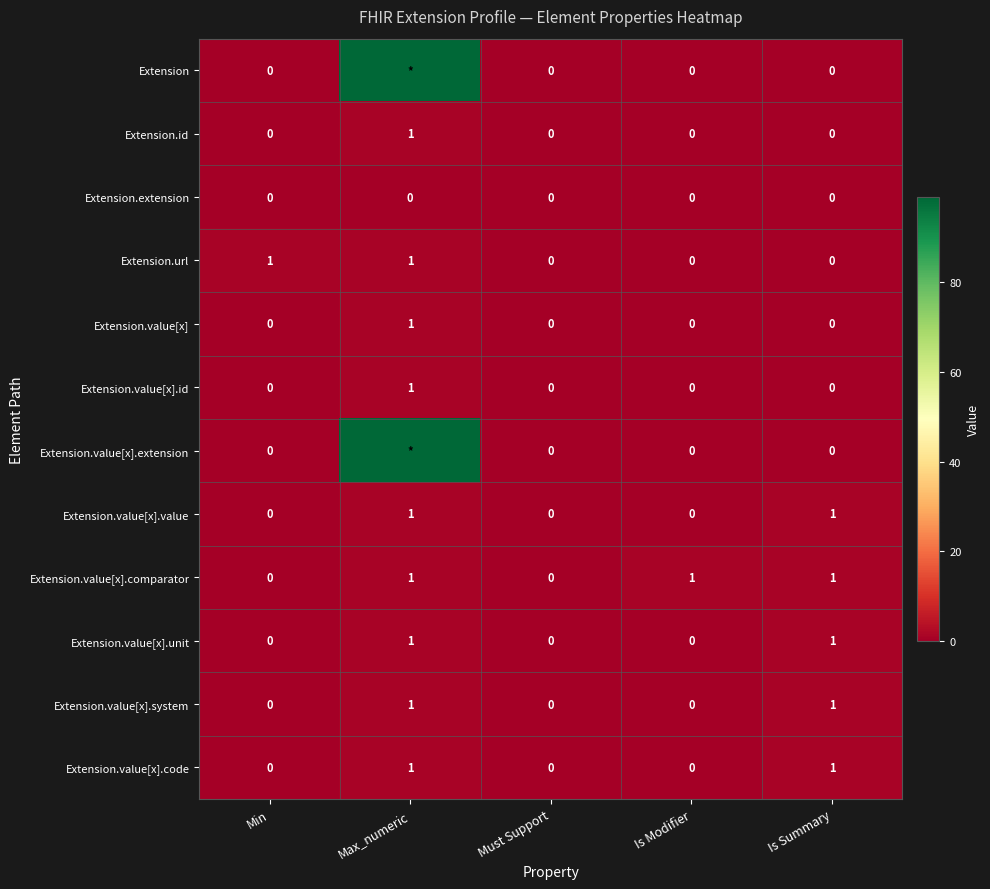

Count the Extension.value[x] values in the range 0 to 1.

5